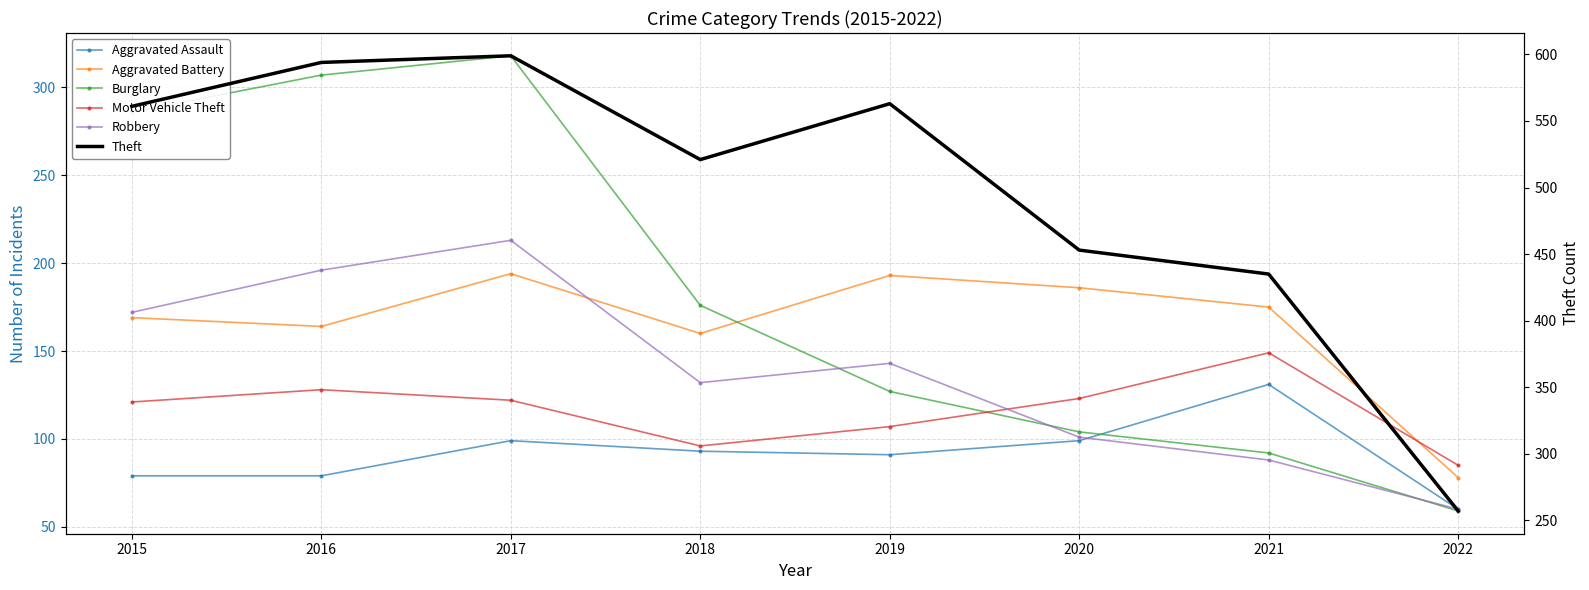

Which label corresponds to the largest value in the chart?

2017